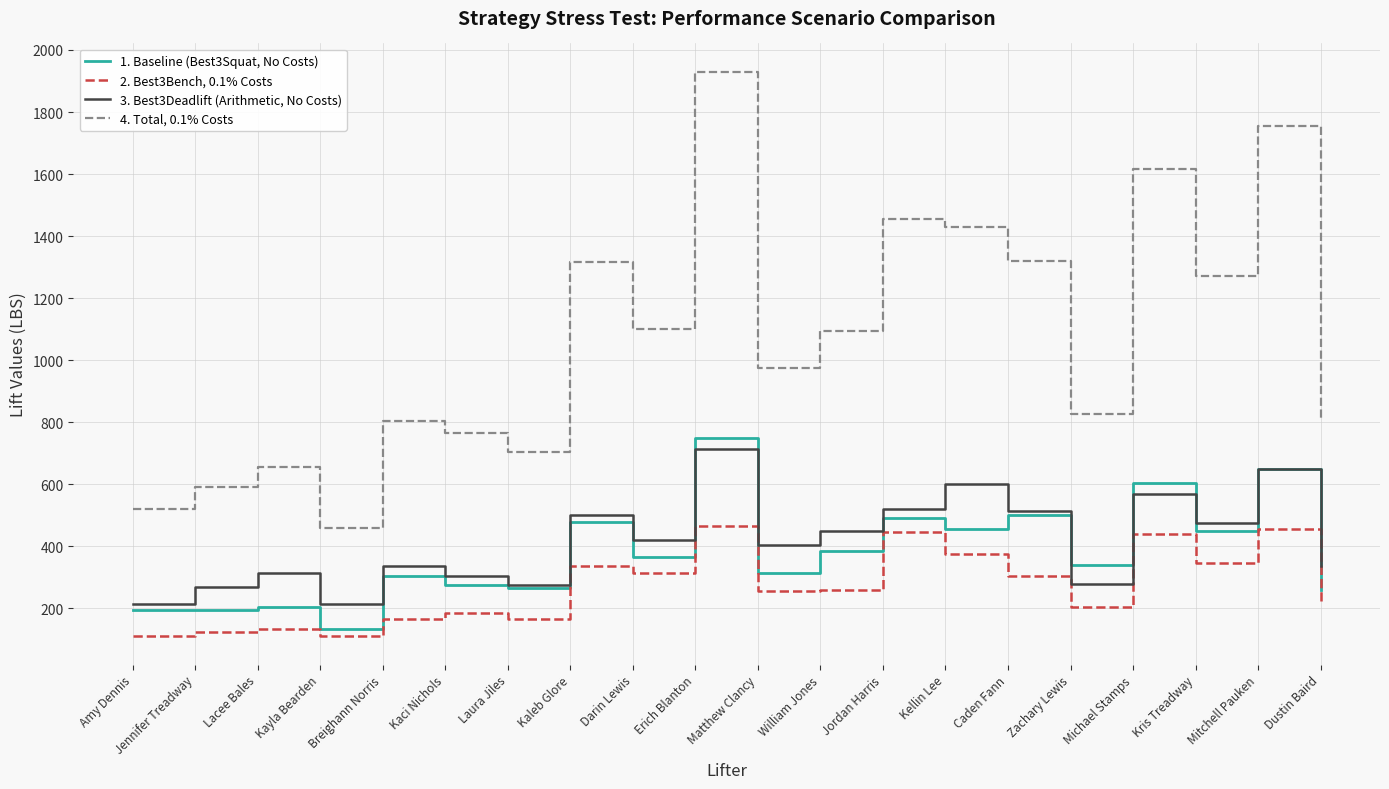

What is the difference between the maximum and minimum values in the 3. Best3Deadlift (Arithmetic, No Costs) series?

500